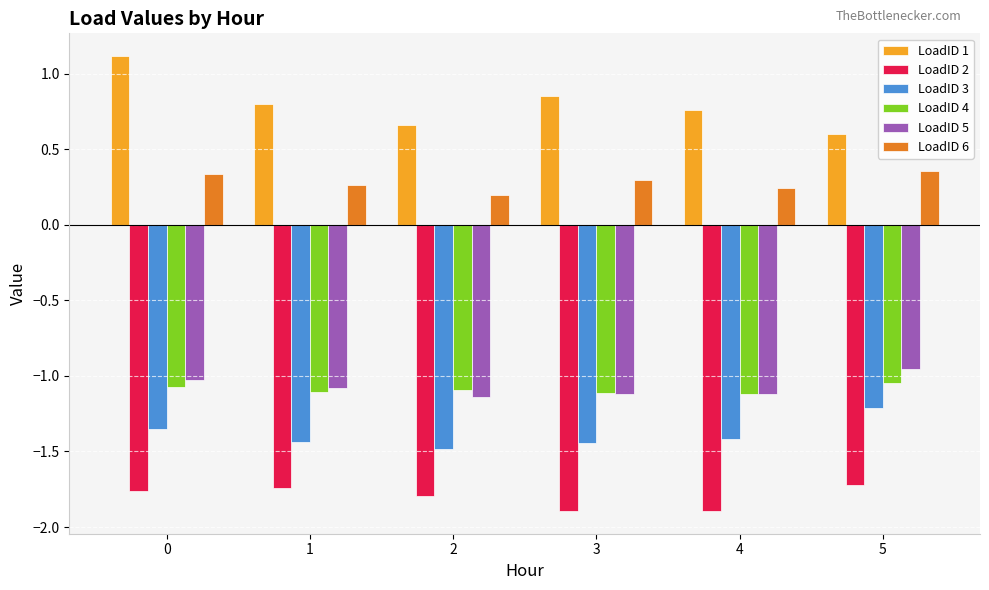

The LoadID 2 series shows -1.7 at 1. True or false?

True